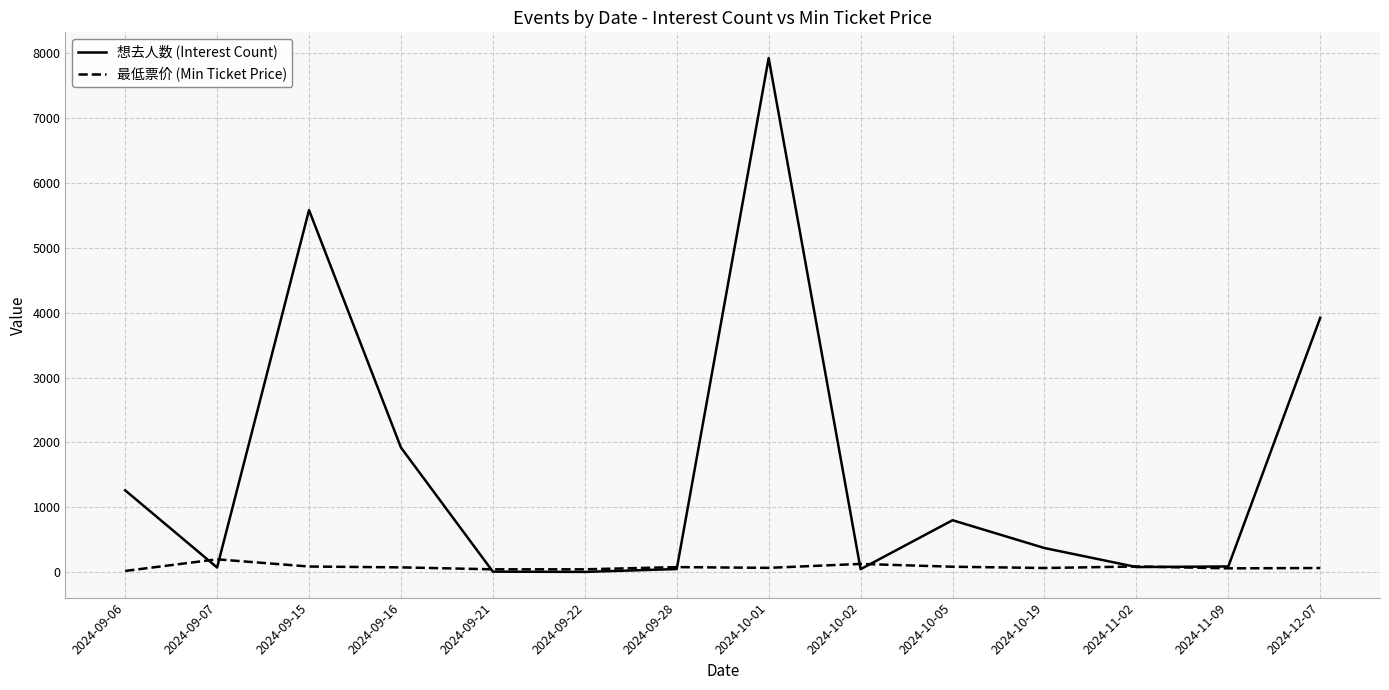

At which category is the sum across all series the highest?

2024-10-01